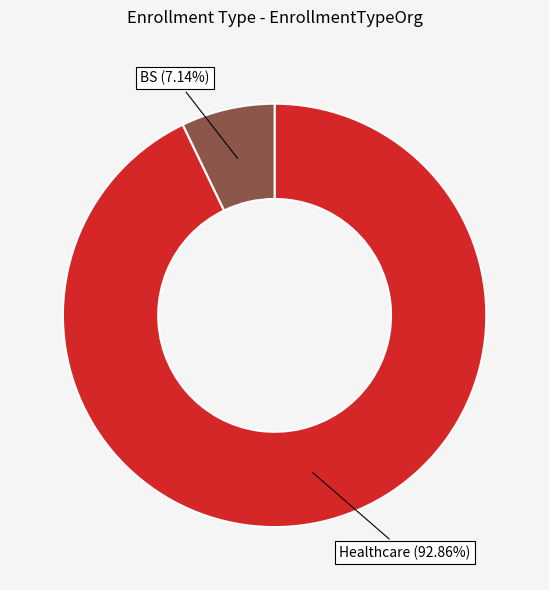

Is there a majority slice in this chart?

Yes